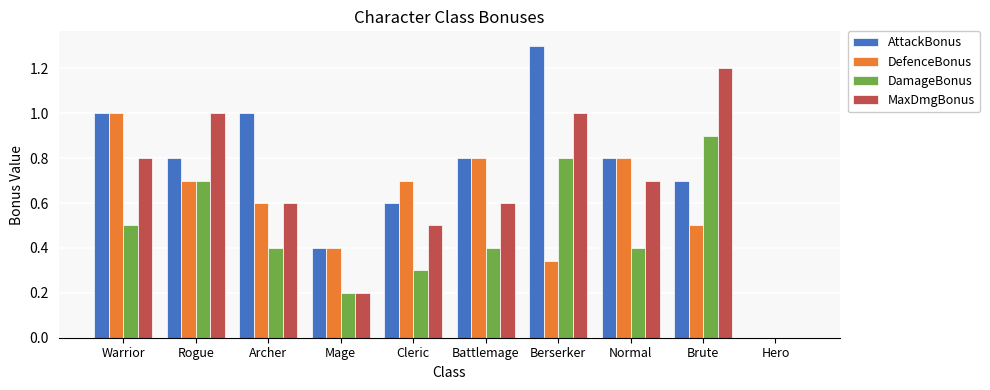

What is the total value across all series at Warrior?

3.3